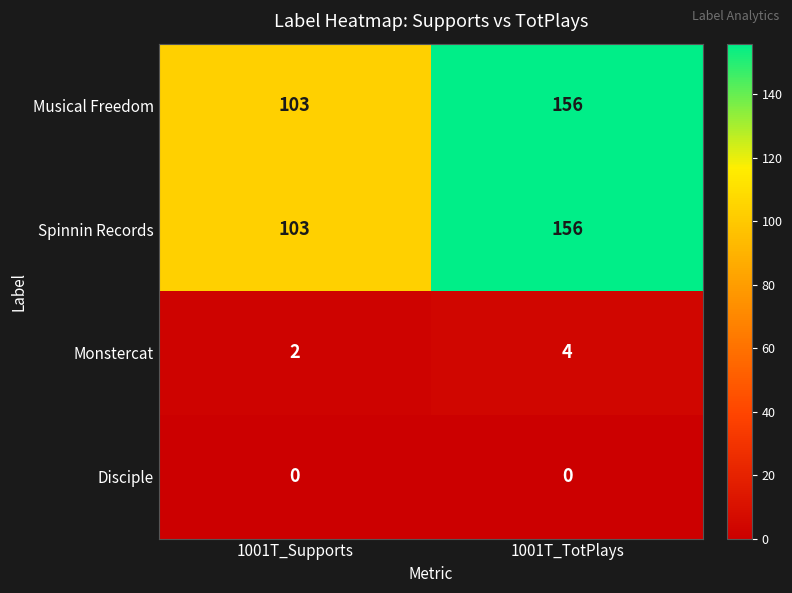

How many series are shown in this chart?

4